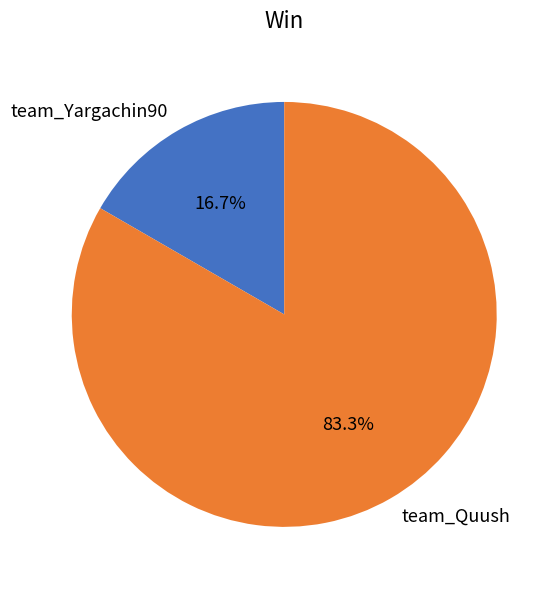

Which category has the biggest portion of the pie?

team_Quush